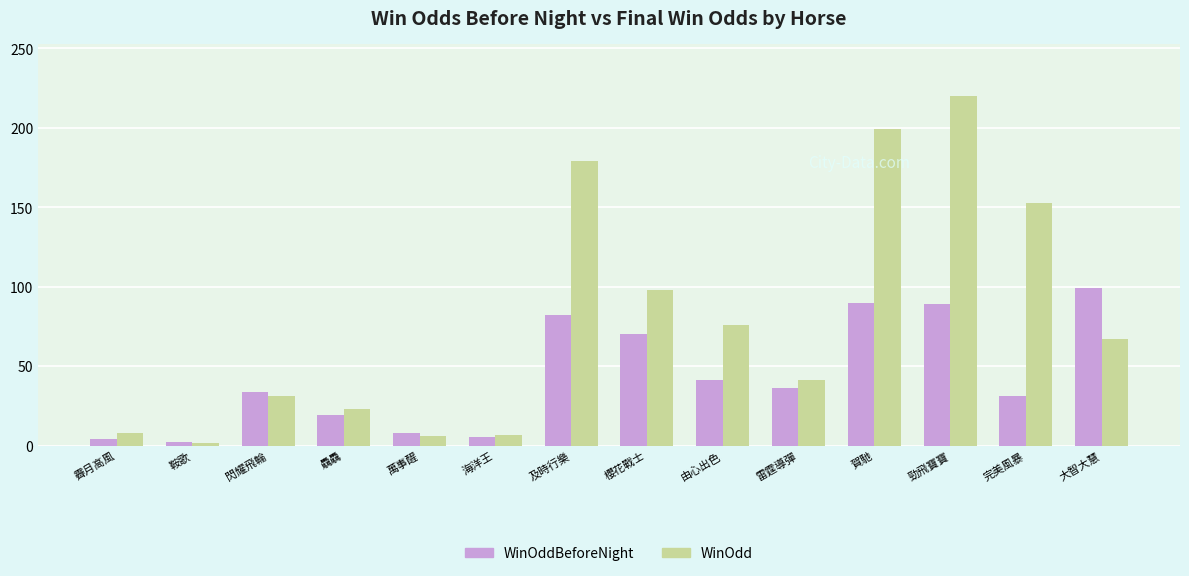

Is it true that WinOddBeforeNight equals 41.0 at 由心出色?

True